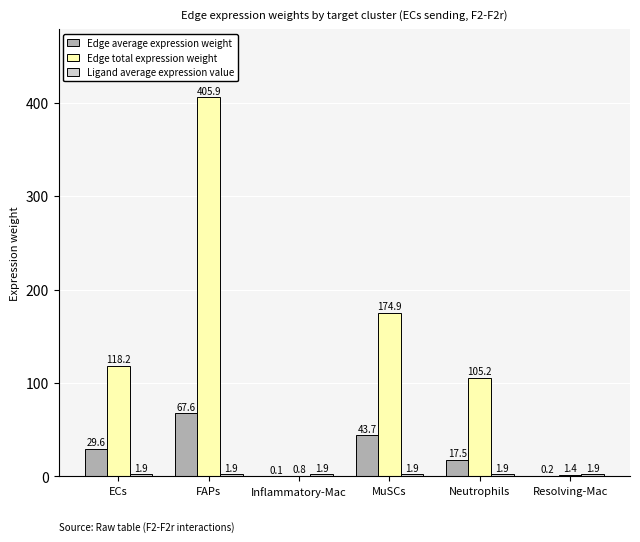

What is the maximum value shown in the chart?

405.9